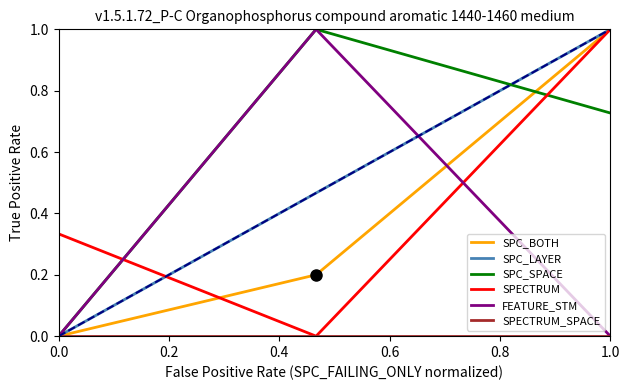

How many series are shown in this chart?

6